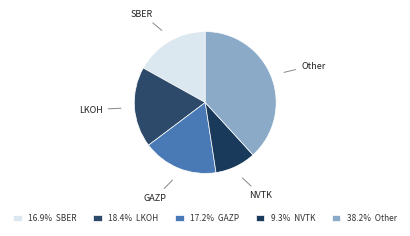

How many segments does this pie chart have?

5